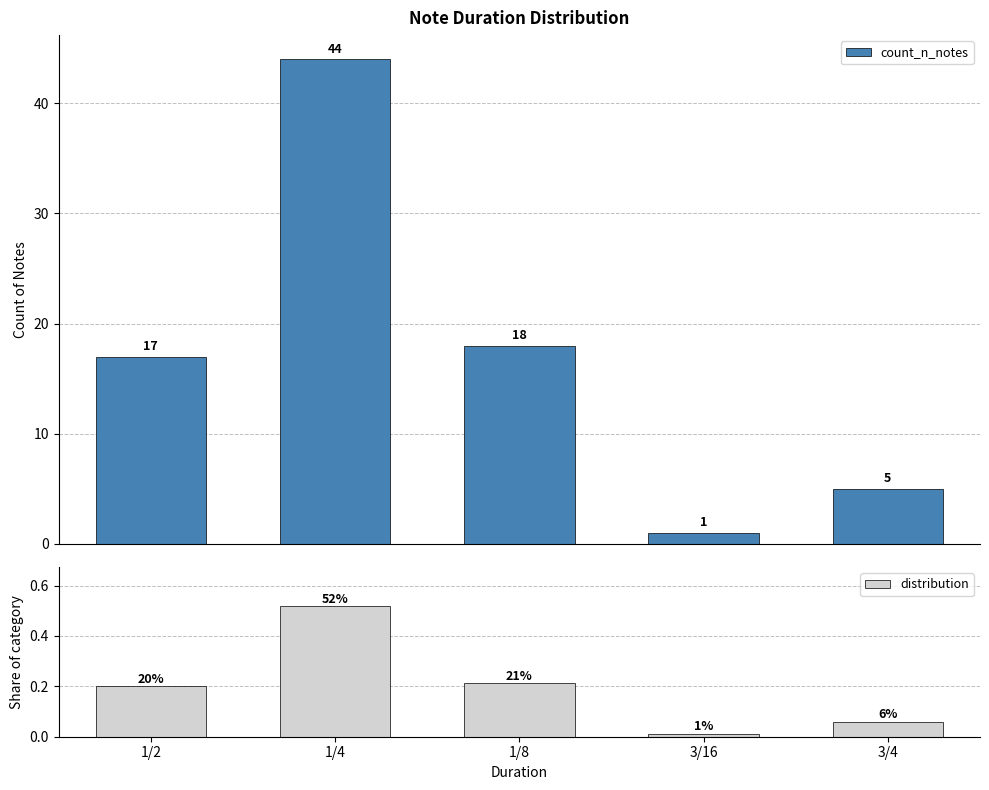

True or false: distribution has a value of 0.1 at 3/4.

True